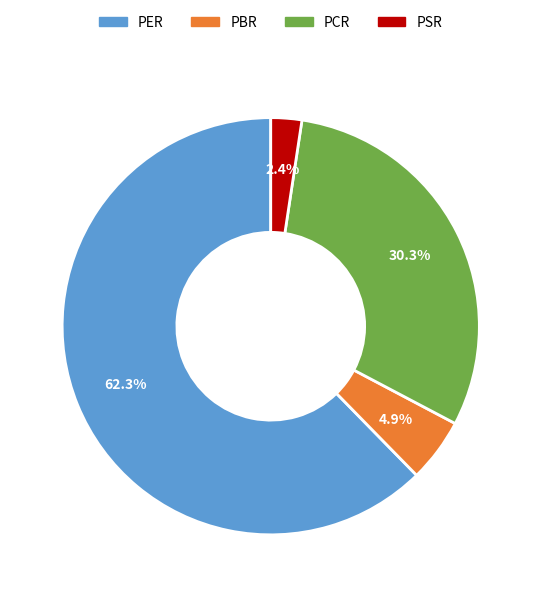

Combined, what portion of the pie is PSR and PBR?

7.3%